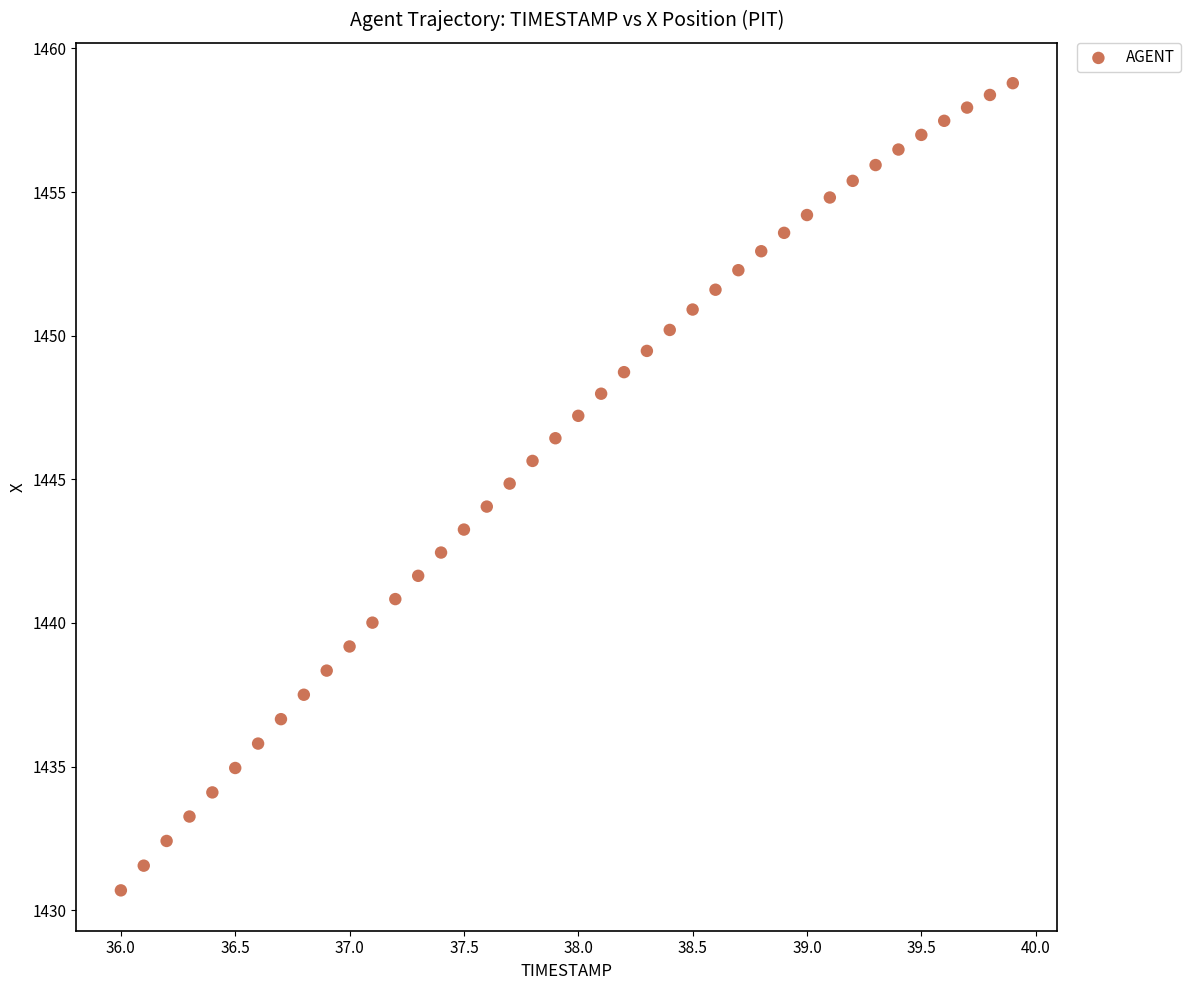

What is the range of Y values (max minus min)?

28.1